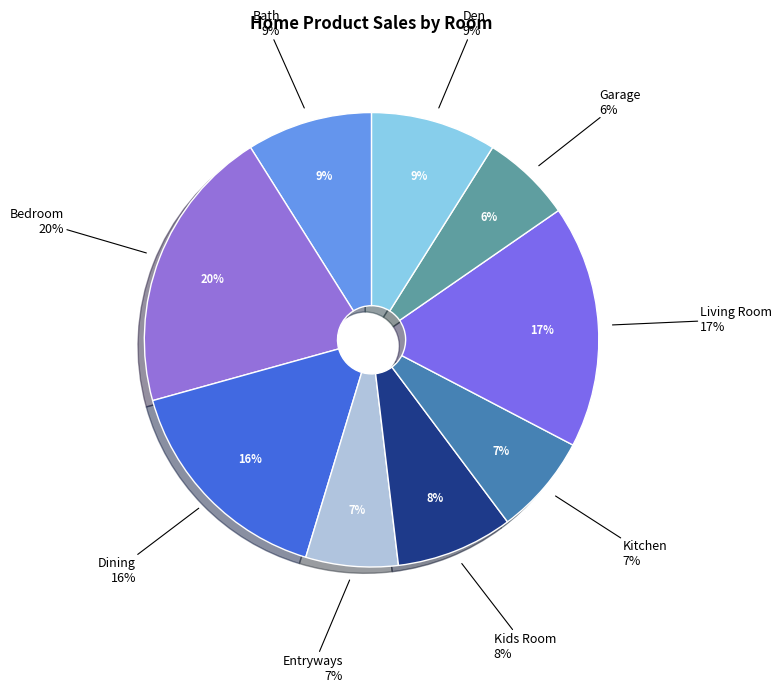

How many segments does this pie chart have?

9